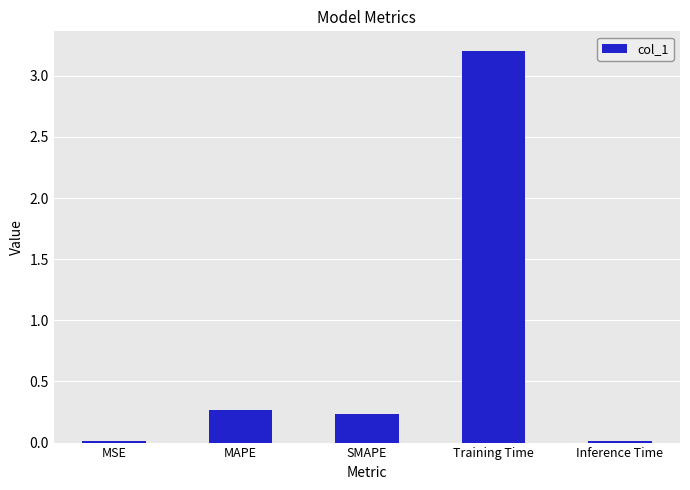

What is the label of the 2nd bar from the left?

MAPE